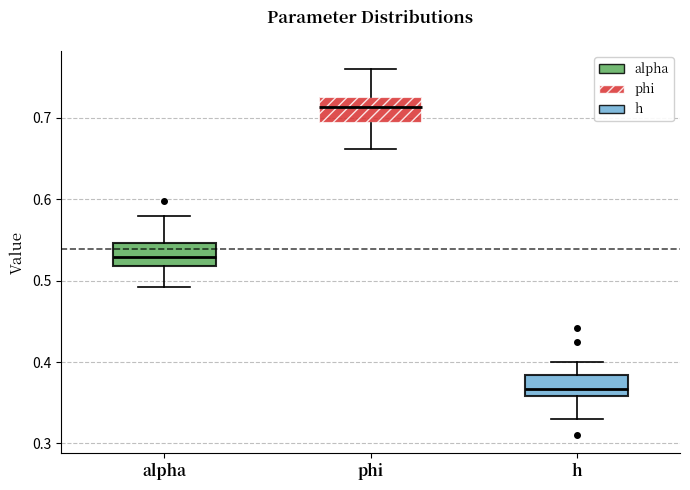

Where does the upper whisker of the box for alpha end on the y-axis? The values are not printed on the chart, so give them approximately, as read against the axis.

0.58